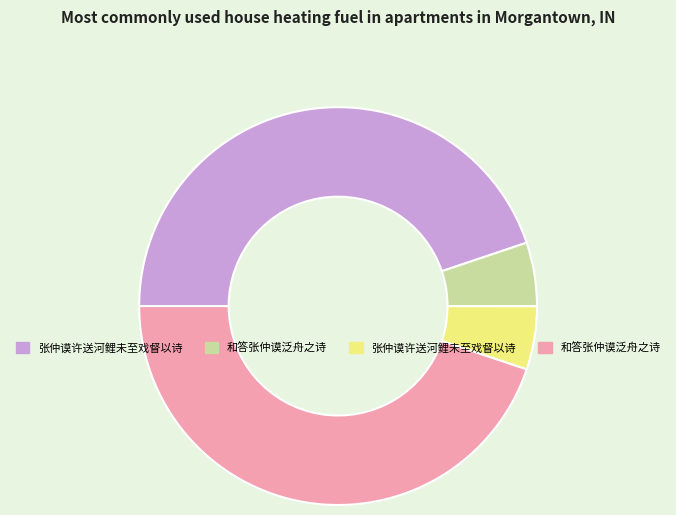

How many slices are in this pie chart?

4